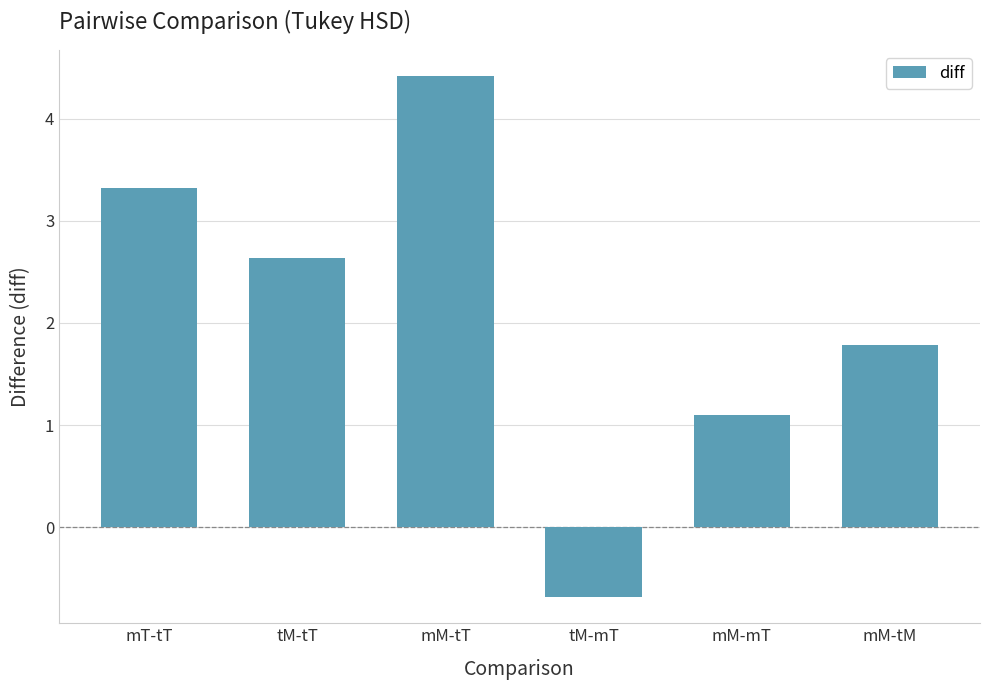

Rank the categories by value from lowest to highest.

tM-mT, mM-mT, mM-tM, tM-tT, mT-tT, mM-tT